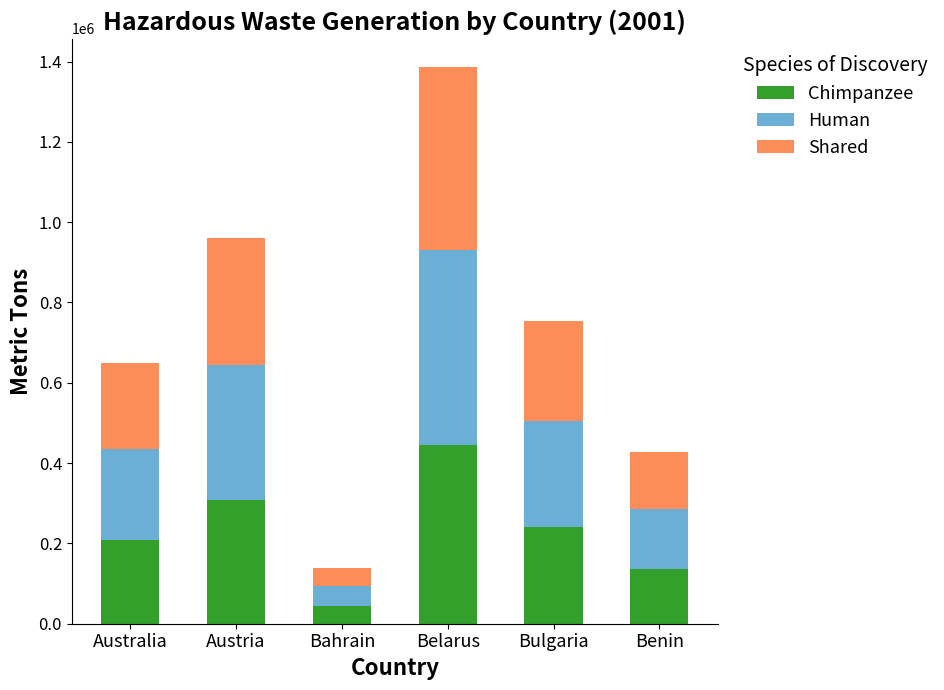

The Chimpanzee series shows 444016 at Belarus. True or false?

True